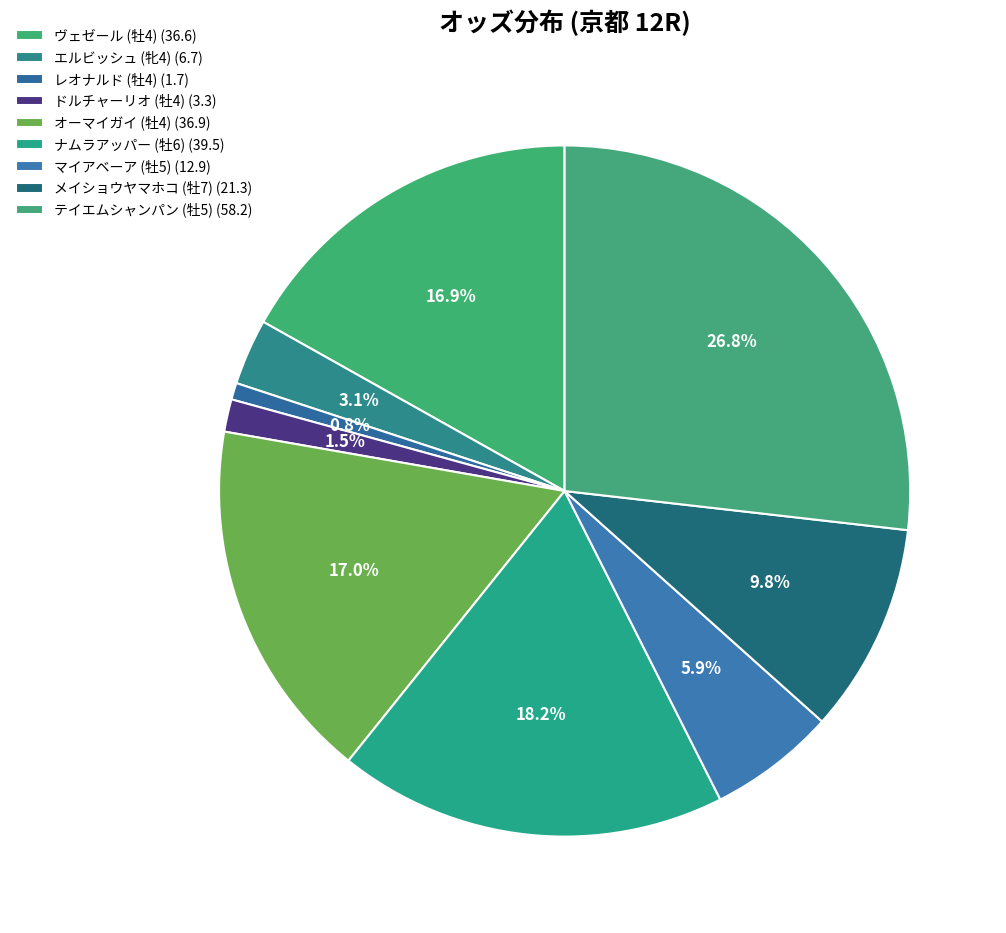

Which category has the smallest portion of the pie?

レオナルド (牡4)